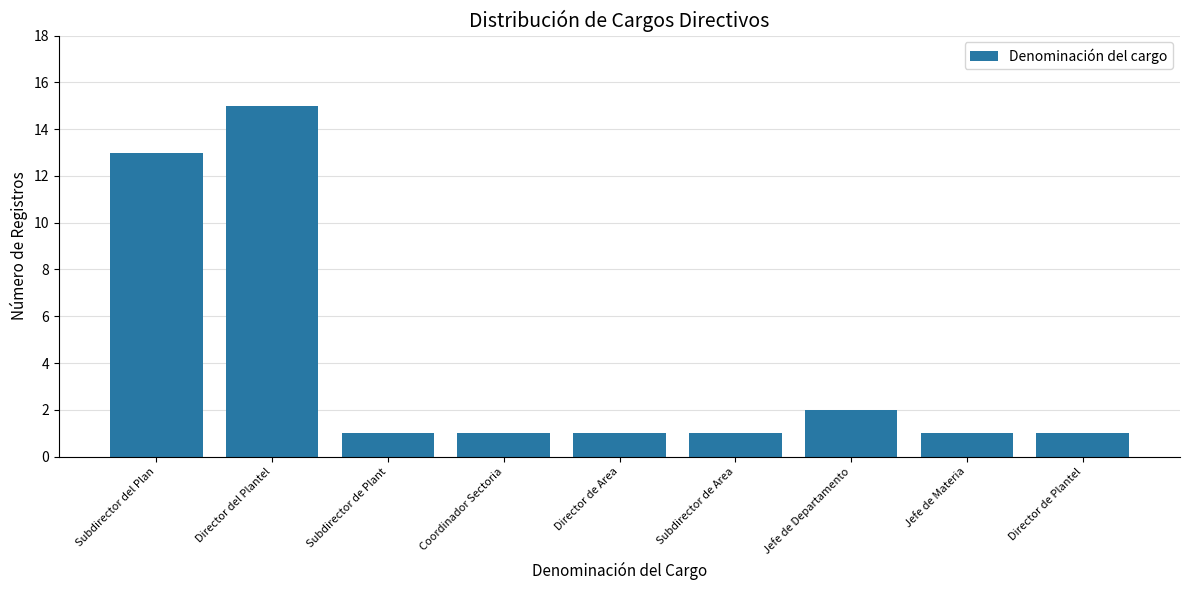

What is the sum of all values?

36